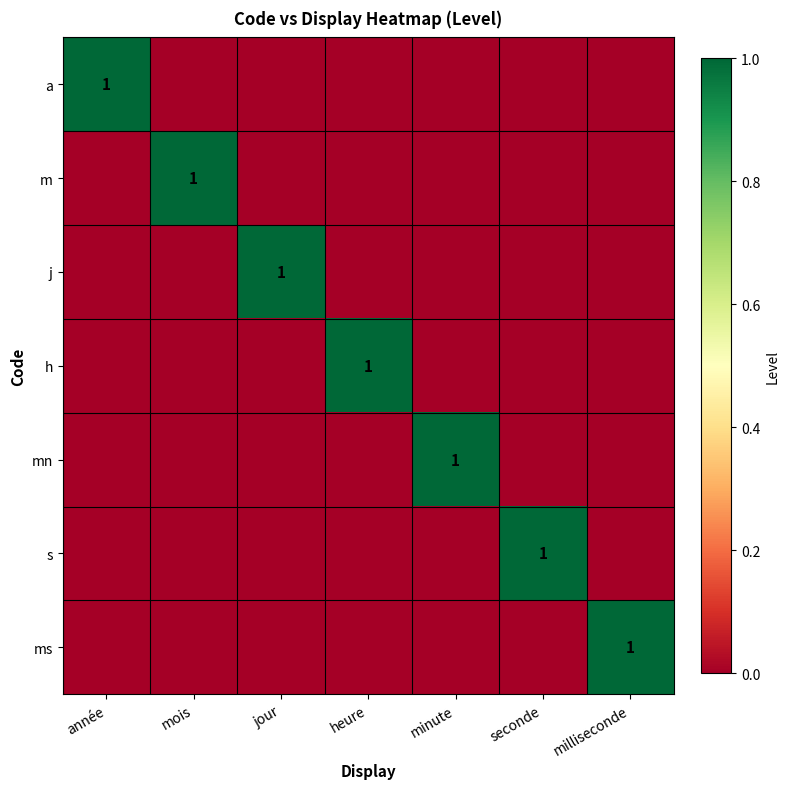

Count the j values in the range 0 to 1.

7